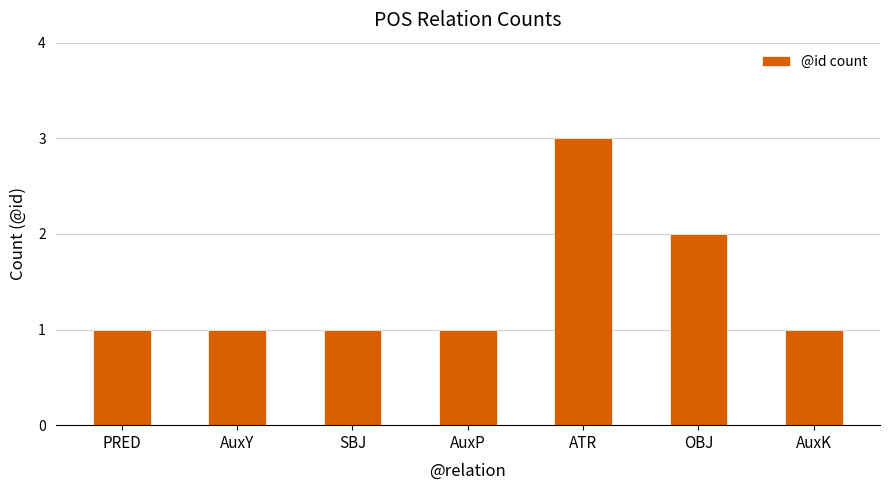

The chart shows a value of 0 at AuxP. True or false?

False